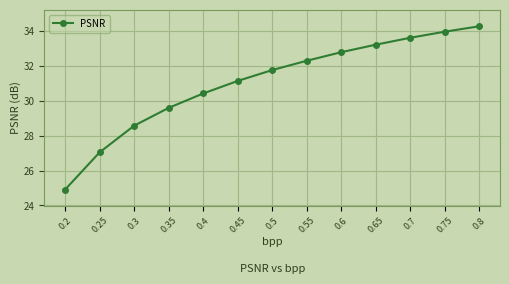

Rank the categories by value from lowest to highest.

0.2, 0.25, 0.3, 0.35, 0.4, 0.45, 0.5, 0.55, 0.6, 0.65, 0.7, 0.75, 0.8